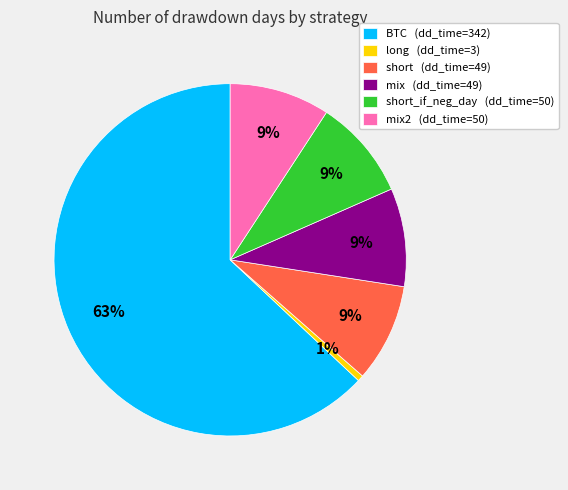

To the nearest percent, what is the combined percentage of short_if_neg_day (dd_time=50) and mix2 (dd_time=50)?

18%